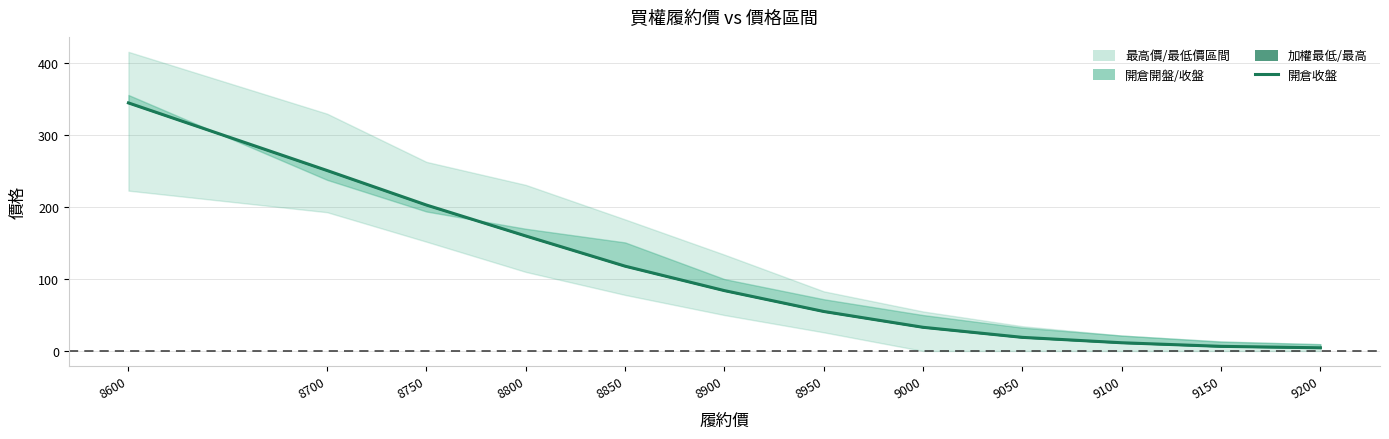

What is the value of the 5th point from the left?

118.0